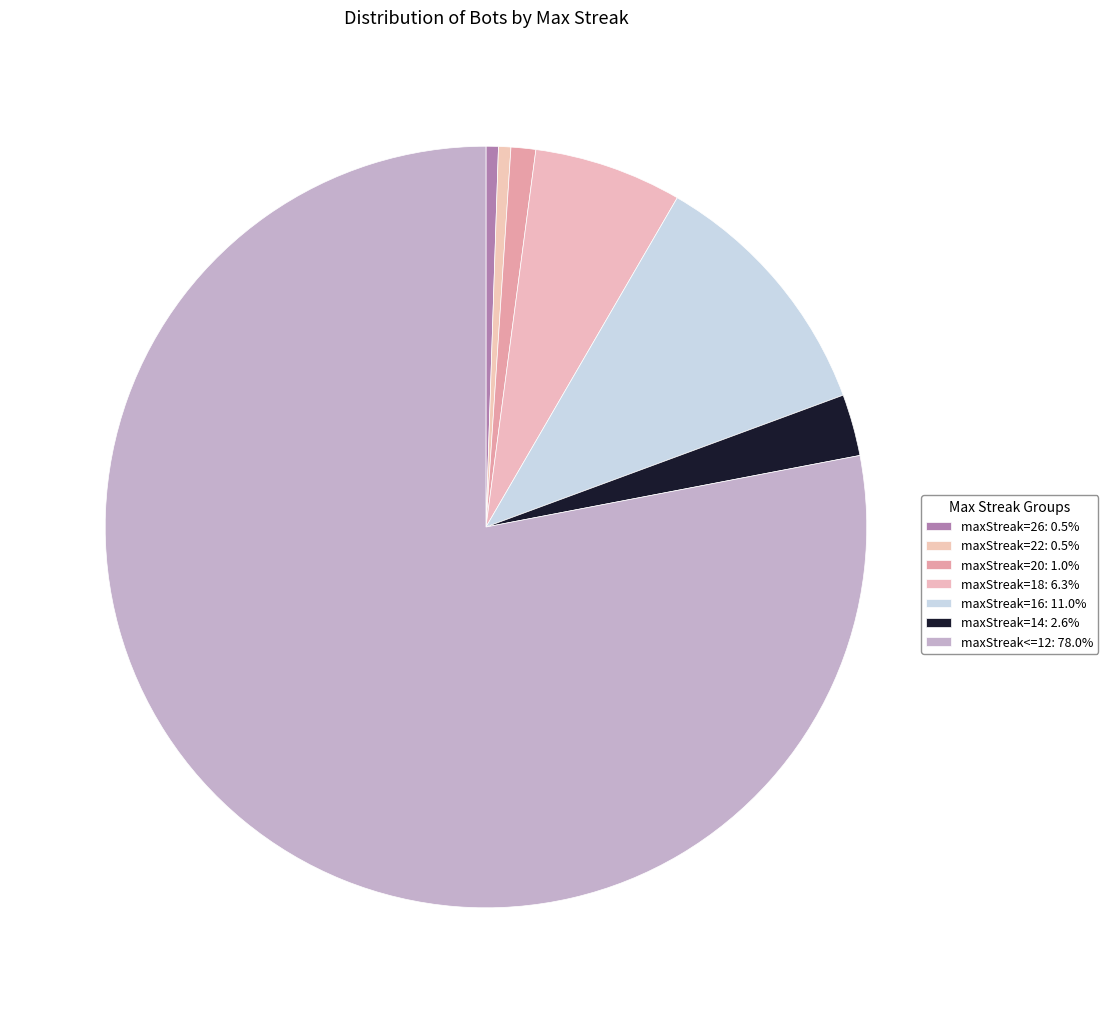

How many slices are in this pie chart?

7